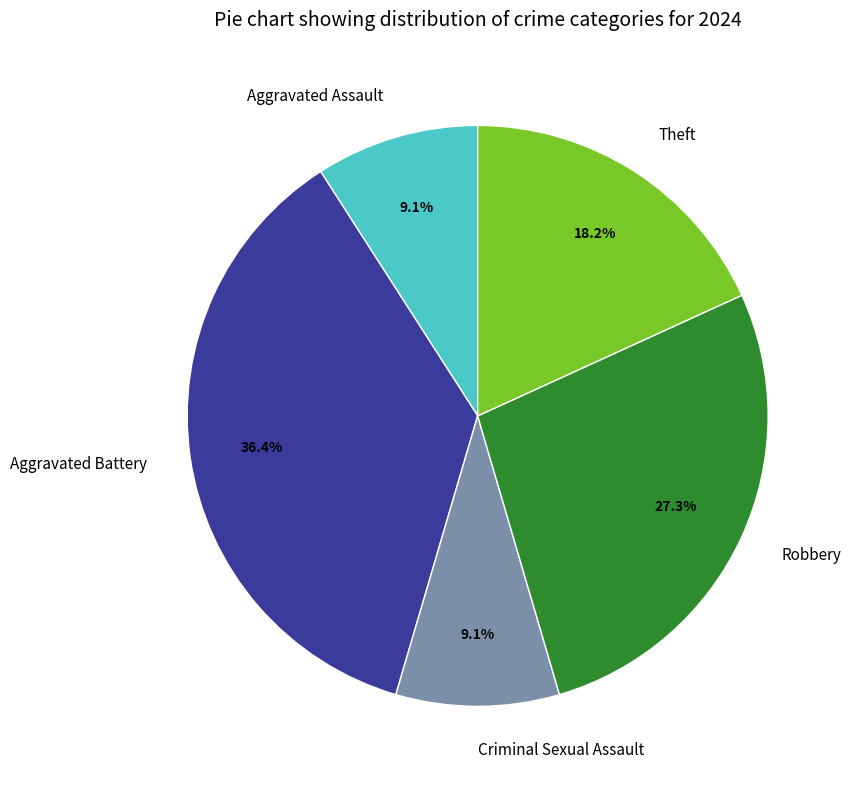

Which slice is the largest?

Aggravated Battery